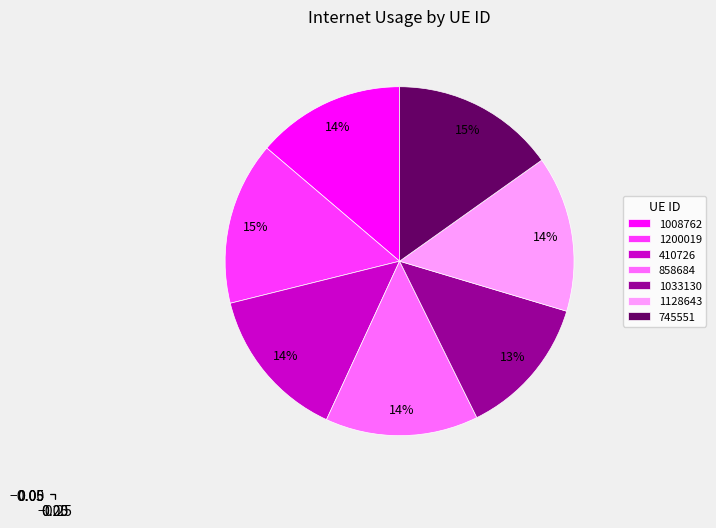

What is the ratio of the value at 745551 to the value at 1200019?

1.0